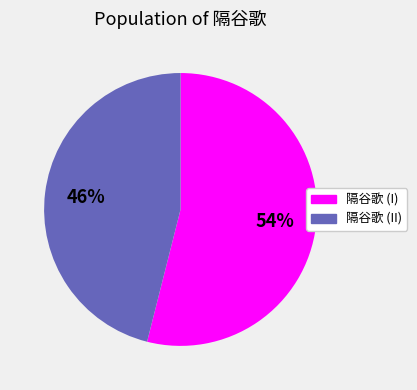

To the nearest percent, what is the average slice percentage?

50%